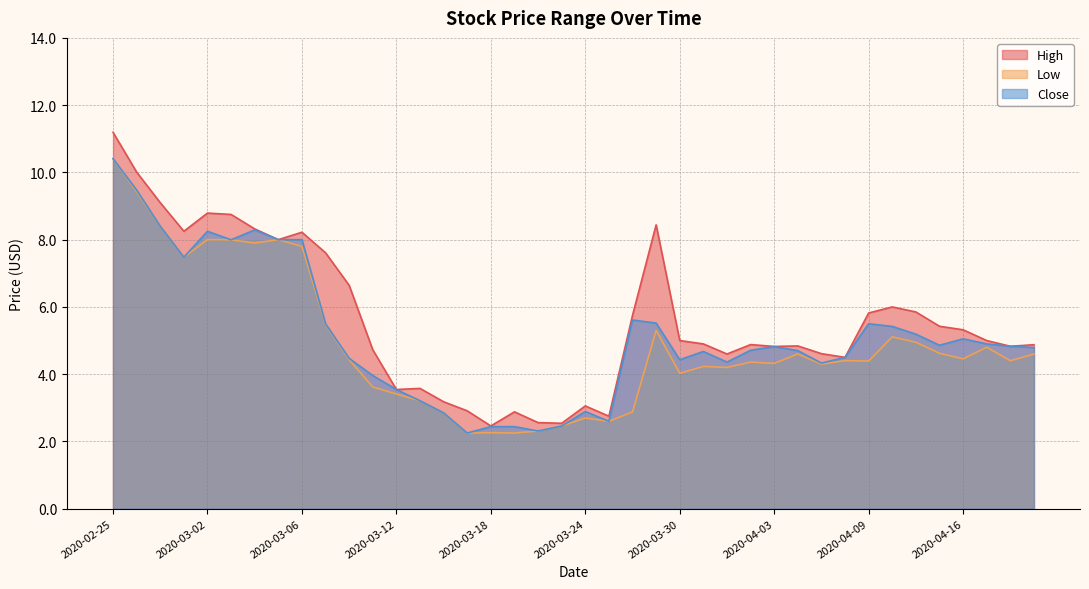

The value of High at 2020-03-31 is 4.9. True or false?

True